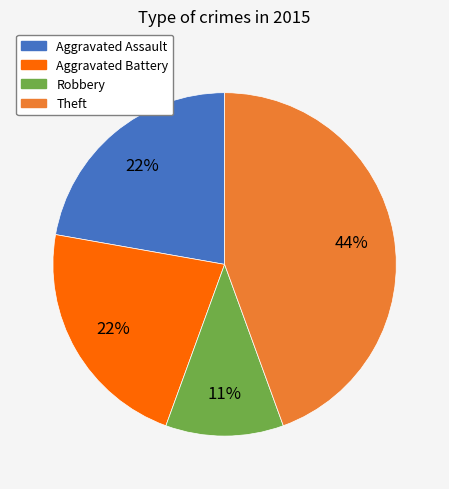

To the nearest percent, what is the difference between the largest and smallest slice percentages?

33%